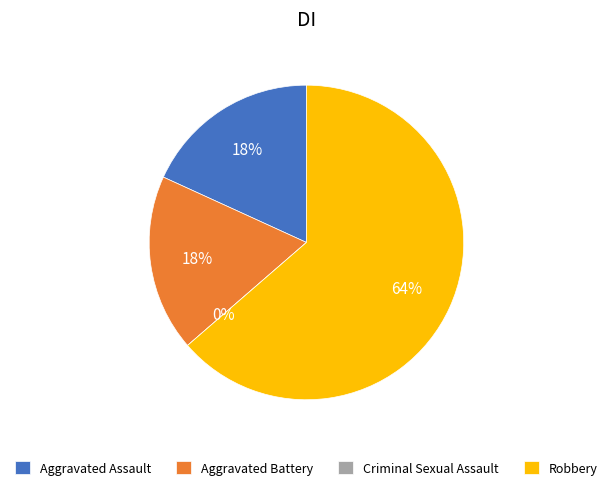

What percentage is the Aggravated Assault slice, to the nearest percent?

18%